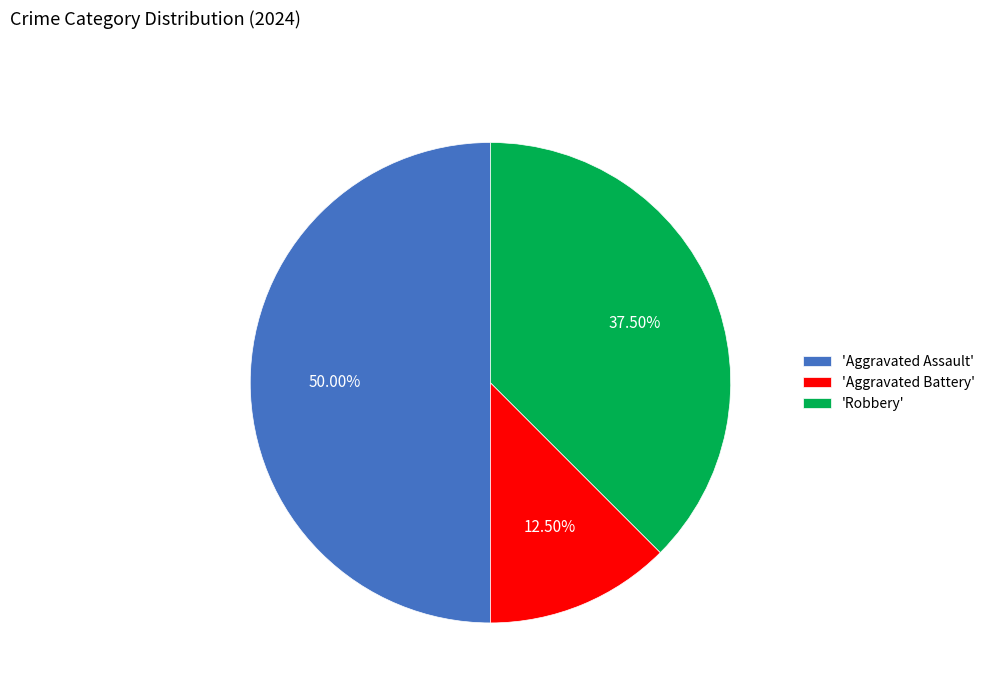

Do 'Aggravated Assault' and 'Robbery' together represent more than half of the pie?

Yes